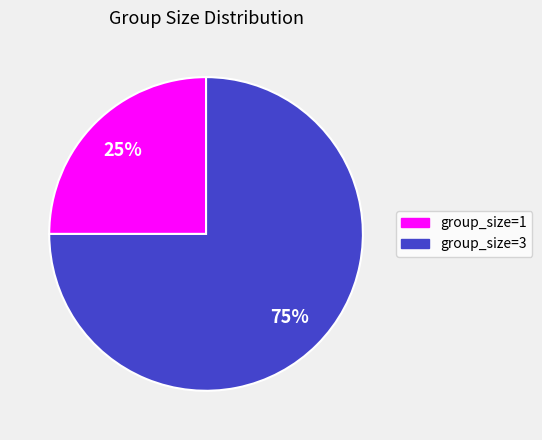

To the nearest percent, what portion does group_size=3 represent?

75%